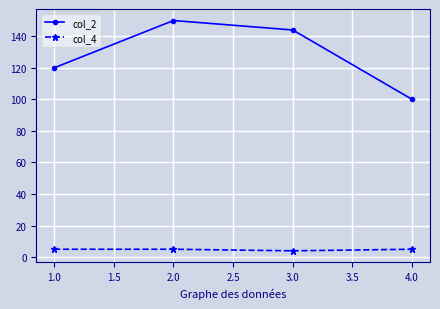

What is the value of the col_4 point at the 2nd from the left?

5